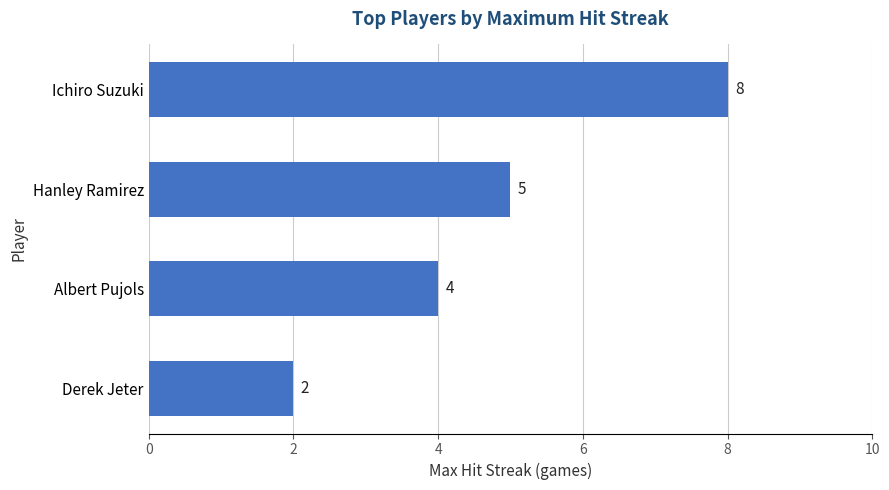

Reading top to bottom, what are all the values shown in this chart?

8	5	4	2